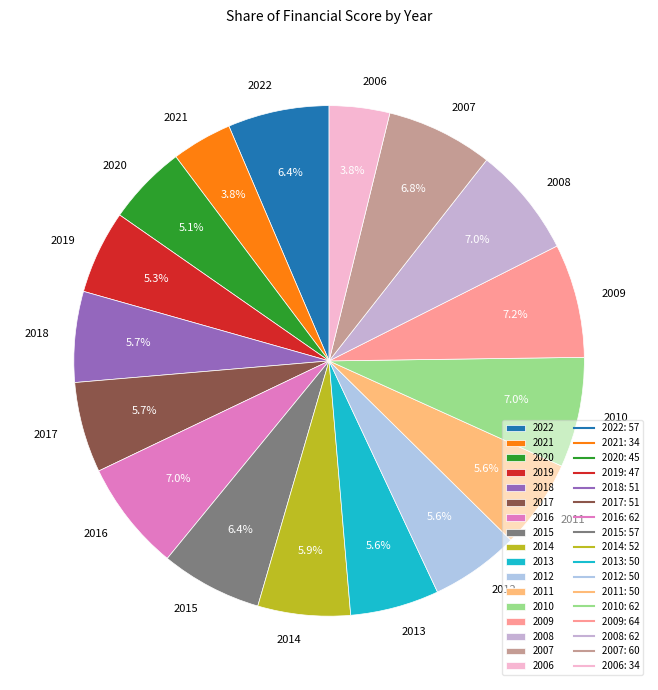

How much of the chart is everything except 2018?

94.3%